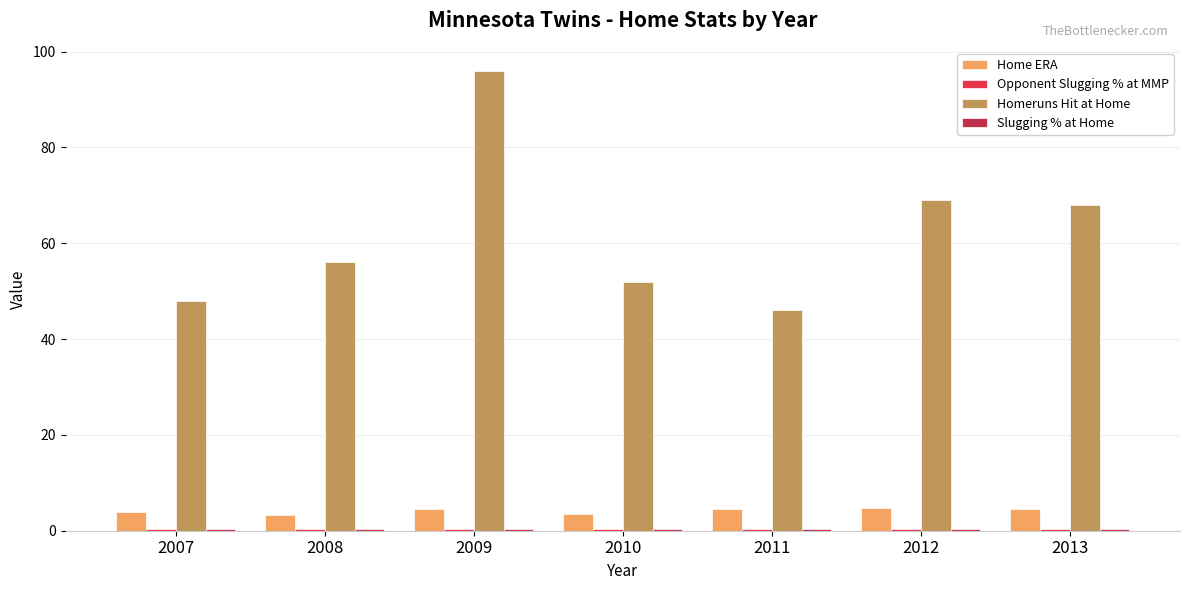

What is the average value of the Home ERA series?

4.1